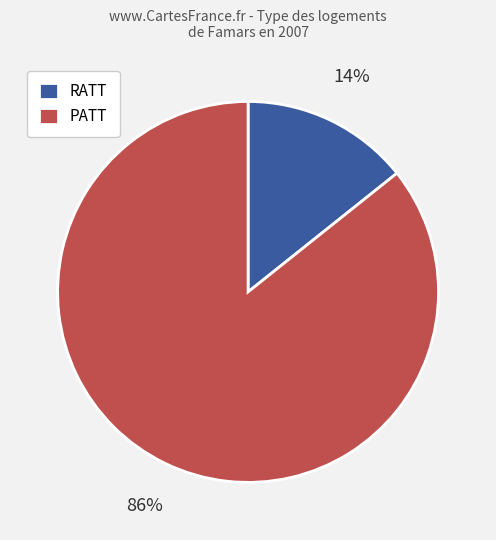

To the nearest percent, what is the average slice percentage?

50%